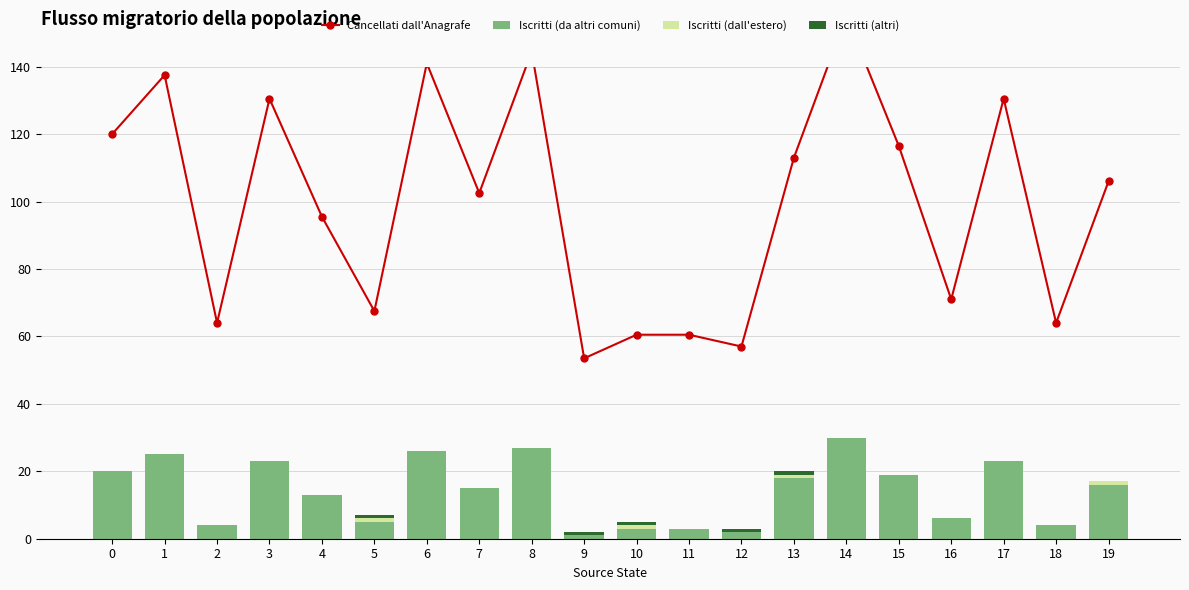

What is the average value of the Iscritti (dall'estero) series?

0.2